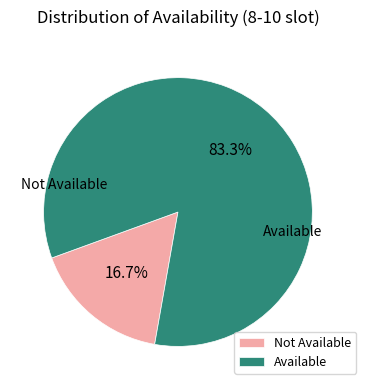

What portion of the pie excludes Available?

16.7%